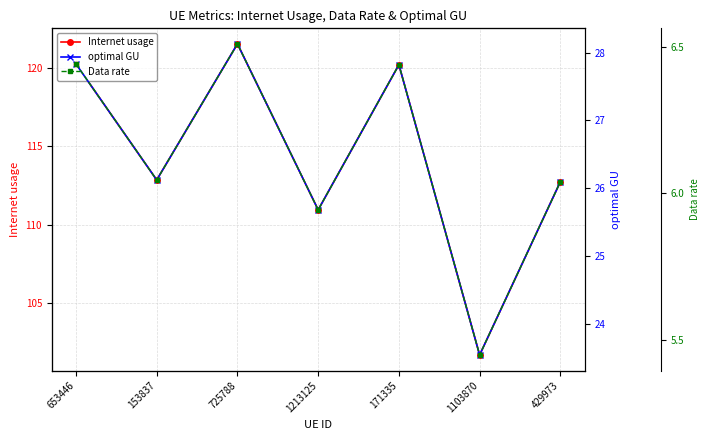

Is the value of Internet usage at 429973 greater than the value of optimal GU at 153837?

Yes